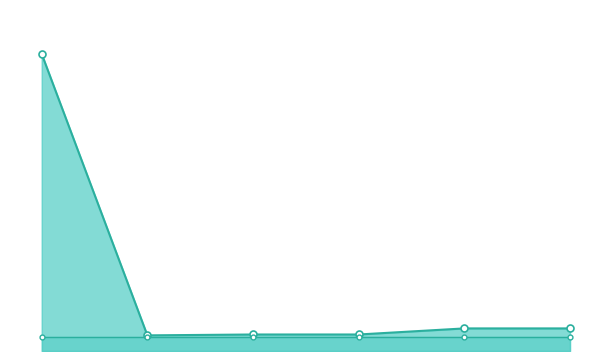

What is the maximum value shown in the chart?

342.0